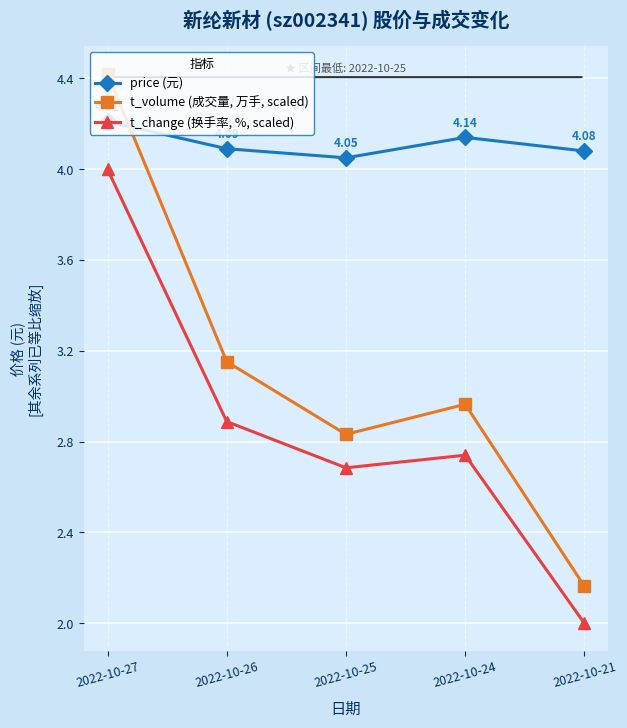

Which series changed the most between 2022-10-27 and 2022-10-26?

t_volume (成交量, 万手, scaled)